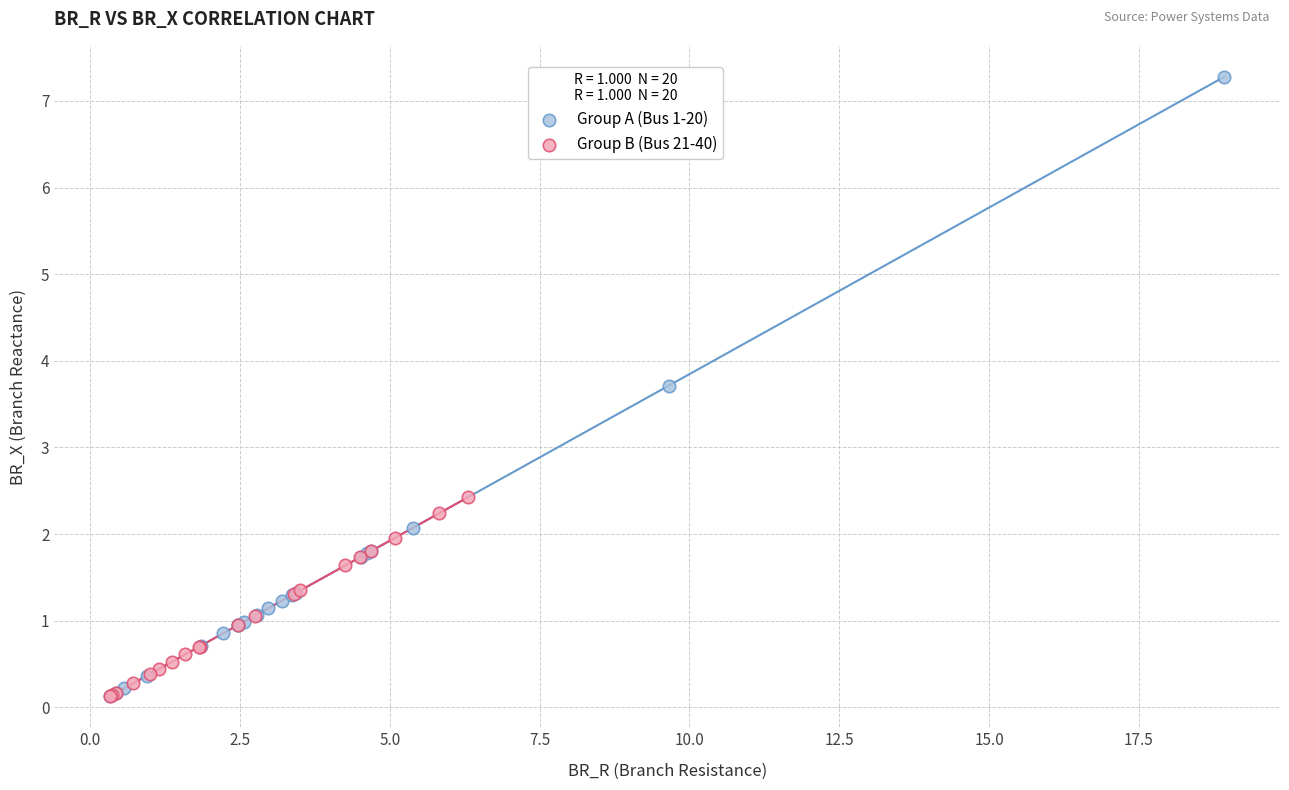

Which series contains the highest Y value?

Group A (Bus 1-20)